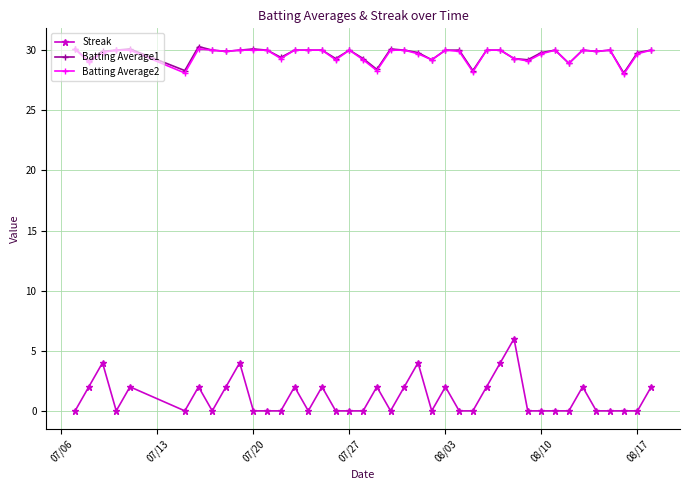

How many data points does each series have?

40